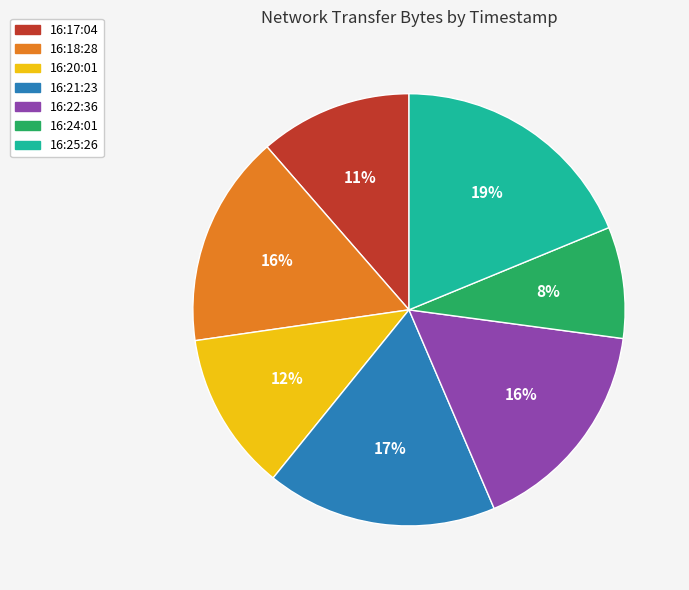

Combined, do 16:17:04 and 16:20:01 account for over 50%?

No